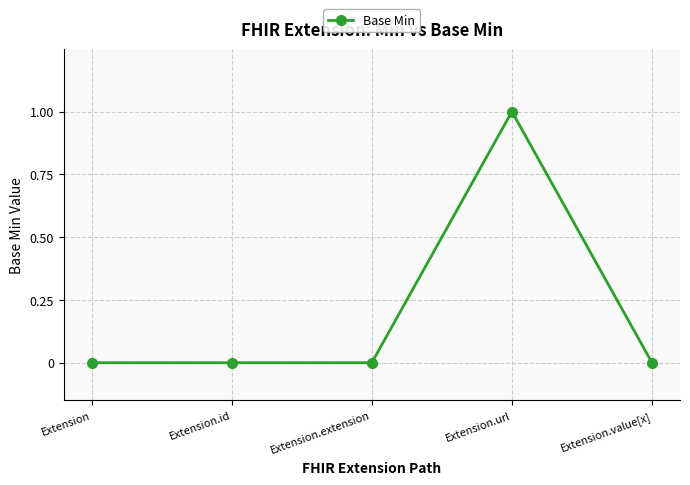

True or false: the data shows 0 at Extension.

True